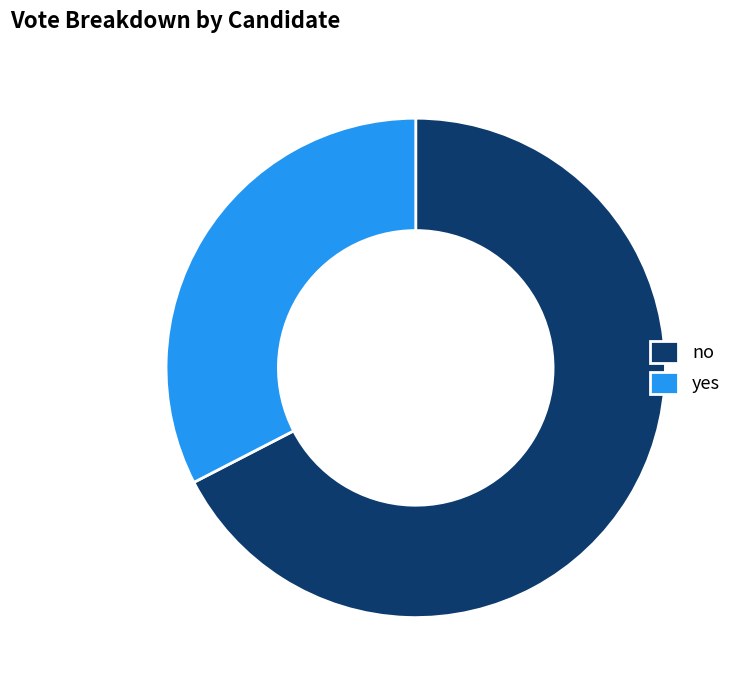

Is it true that no is 67% of the pie?

True